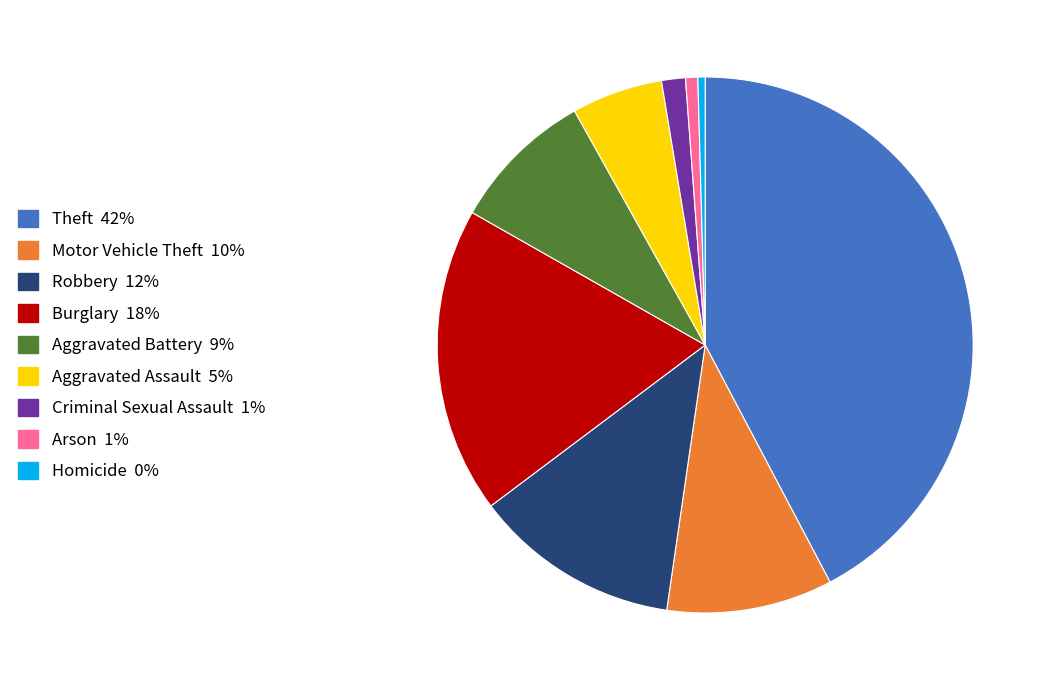

Combined, do Motor Vehicle Theft and Homicide account for over 50%?

No